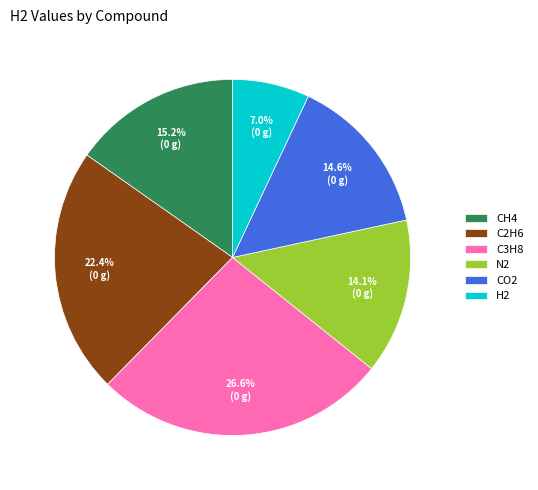

Does CO2 represent more than half of the total?

No